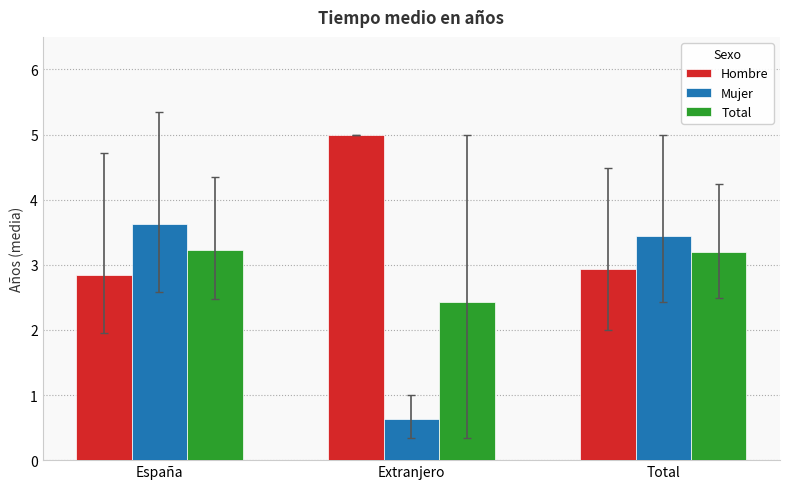

At how many categories does at least one series exceed 3?

3